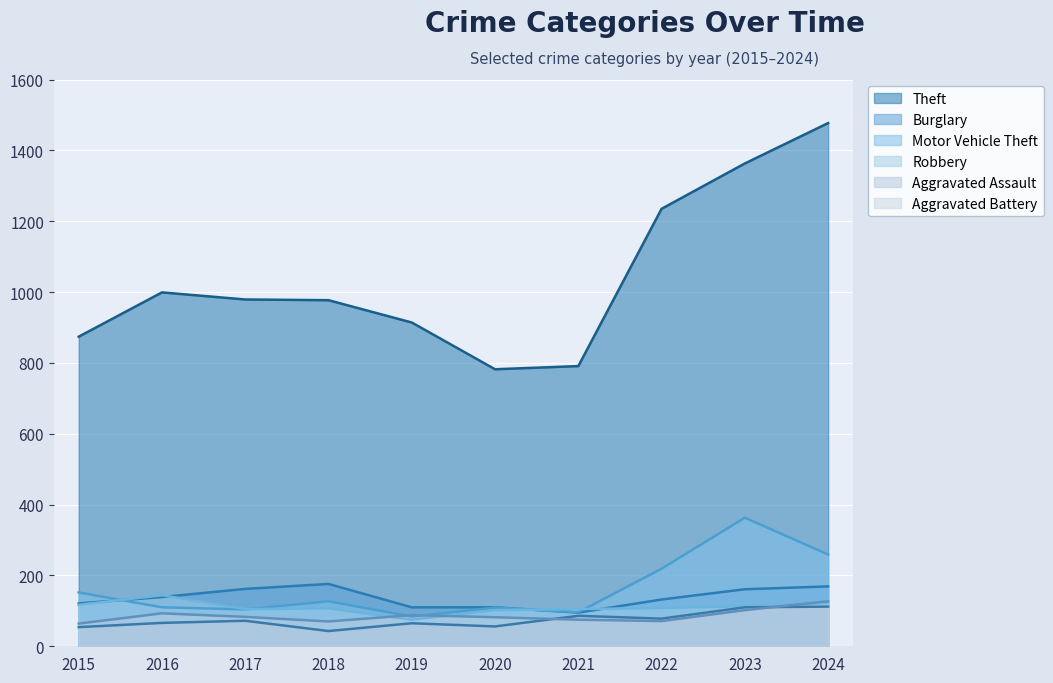

Which has a higher value, 2019 or 2022?

2022